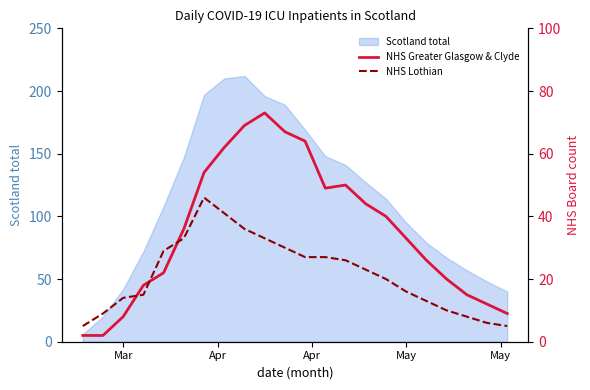

What is the lowest value of the Scotland total series?

6